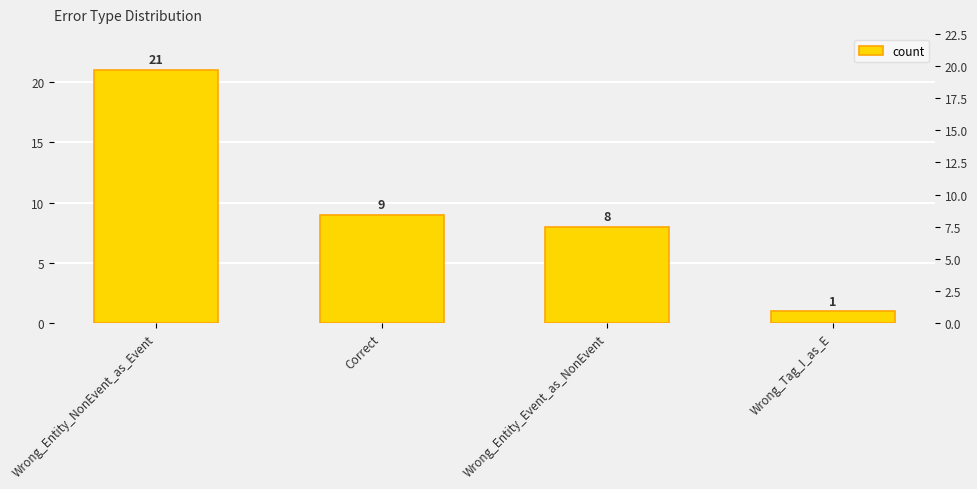

Reading left to right, extract all data points from this chart.

Wrong_Entity_NonEvent_as_Event=21	Correct=9	Wrong_Entity_Event_as_NonEvent=8	Wrong_Tag_I_as_E=1